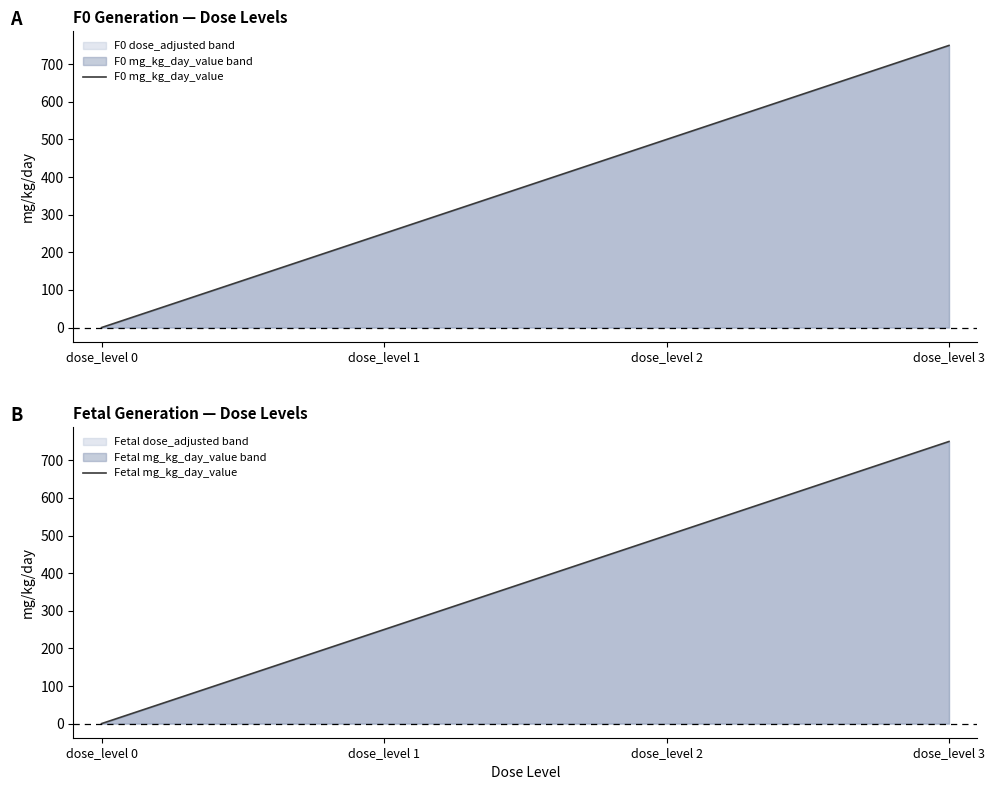

Between dose_level 1 and dose_level 0, which is larger?

dose_level 1